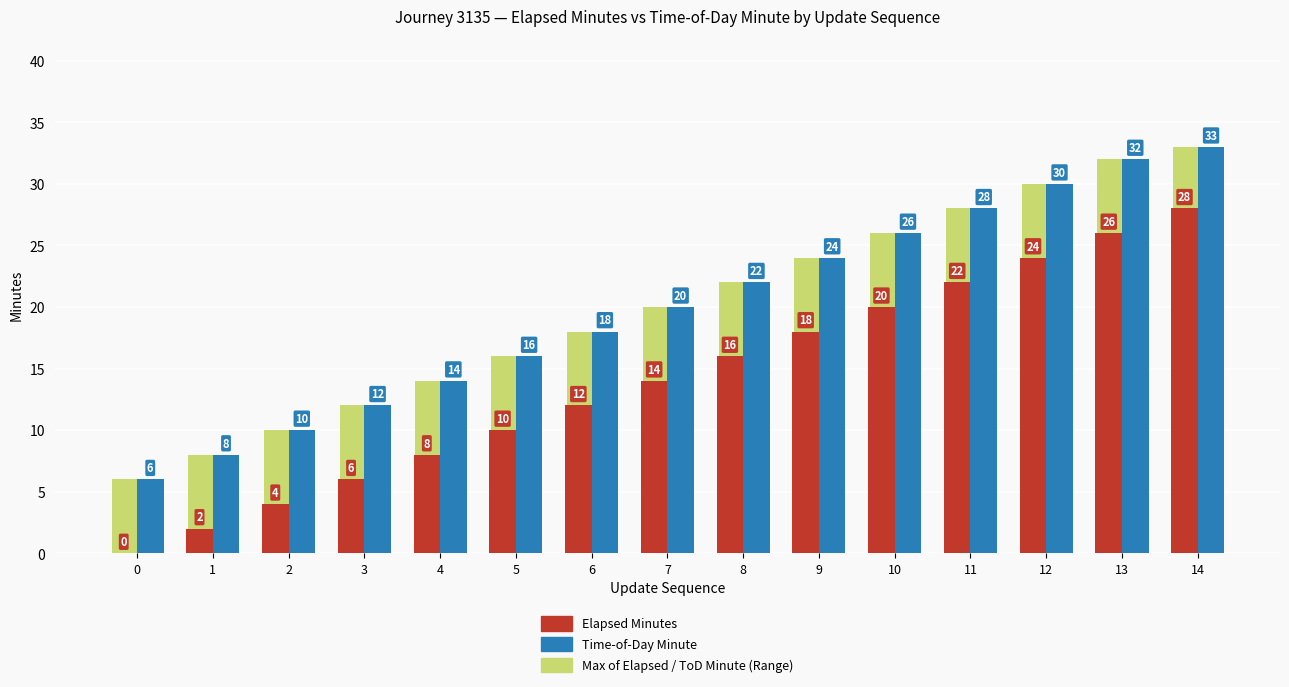

At which category is the sum across all series the highest?

14